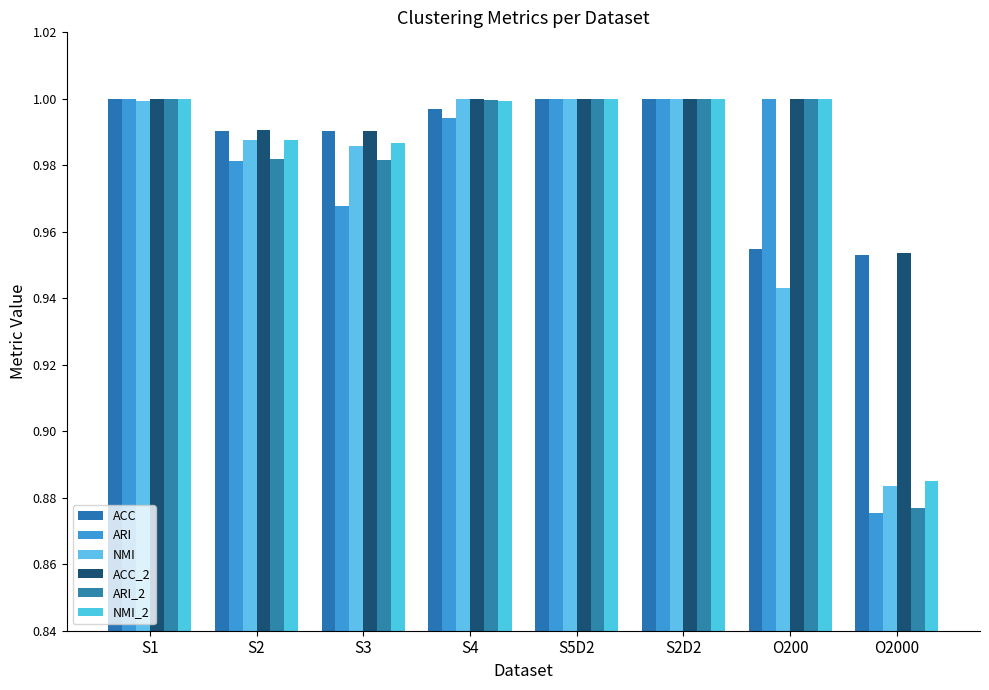

Are the bars horizontal?

No